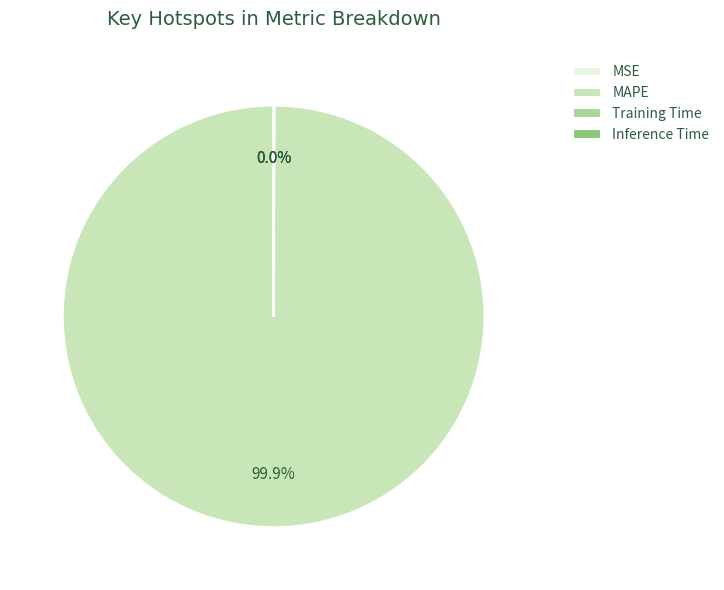

Is MAPE the majority of the pie?

Yes